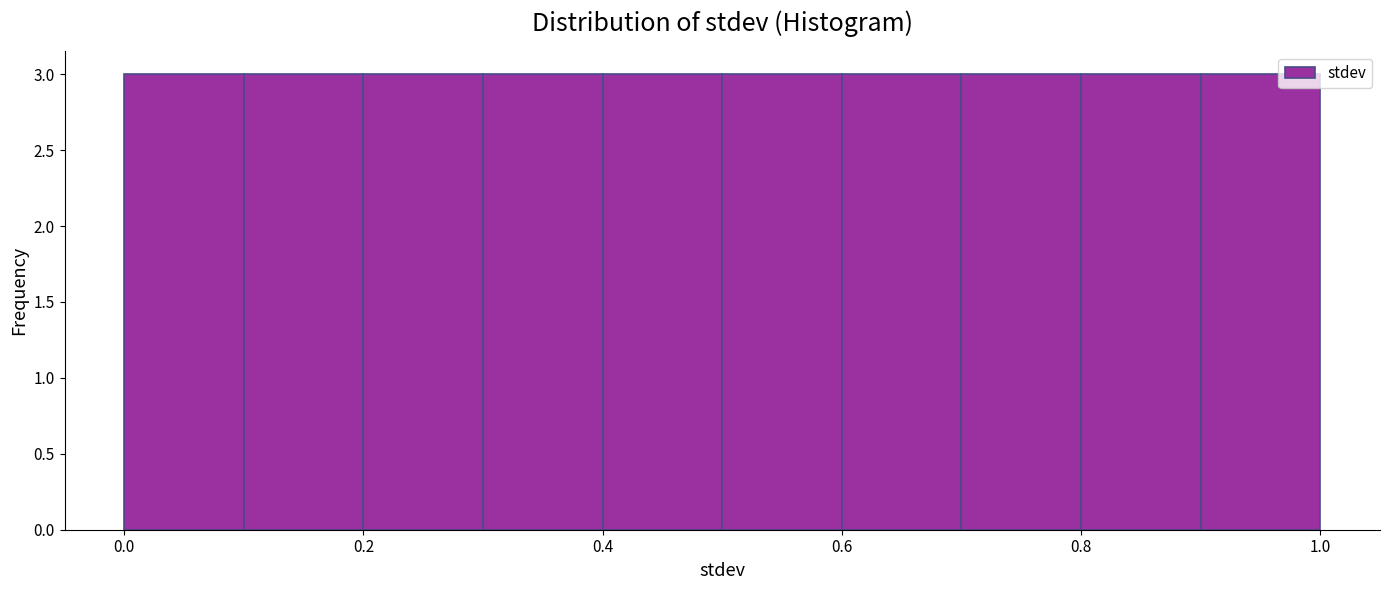

Reading left to right, list every bar in this chart as the range it spans on the x-axis followed by its height. The values are not printed on the chart, so give them approximately, as read against the axis.

0.0 to 0.1: 3
0.1 to 0.2: 3
0.2 to 0.3: 3
0.3 to 0.4: 3
0.4 to 0.5: 3
0.5 to 0.6: 3
0.6 to 0.7: 3
0.7 to 0.8: 3
0.8 to 0.9: 3
0.9 to 1.0: 3